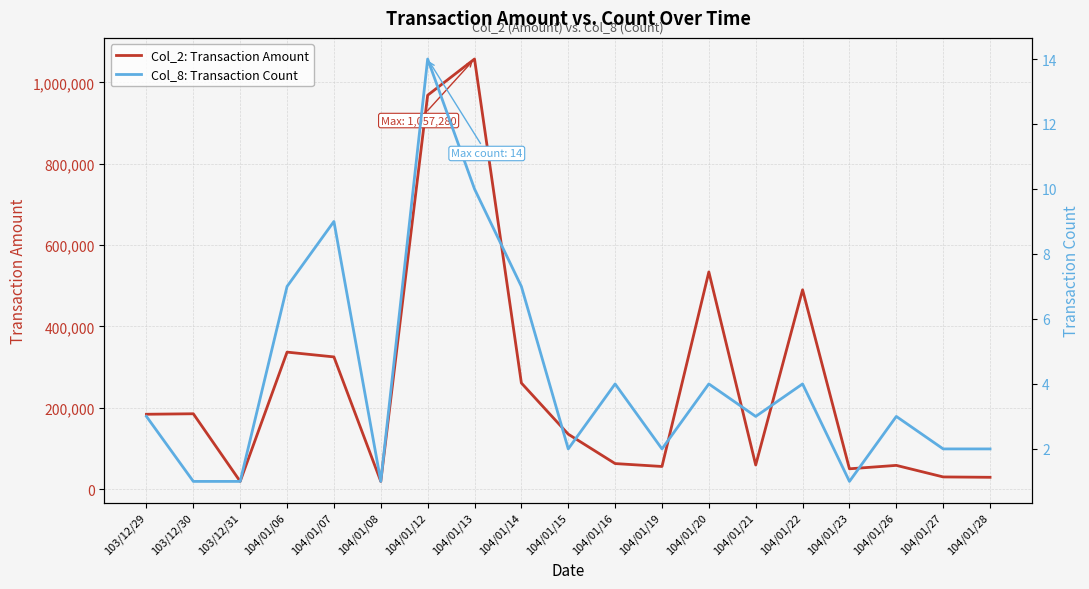

Reading left to right, list all the values displayed in this chart.

Col_2: Transaction Amount: 184070	185270	19000	336800	325000	19000	968240	1057280	260840	135120	62860	55700	533910	59360	490000	50000	58400	30000	29100
Col_8: Transaction Count: 3	1	1	7	9	1	14	10	7	2	4	2	4	3	4	1	3	2	2